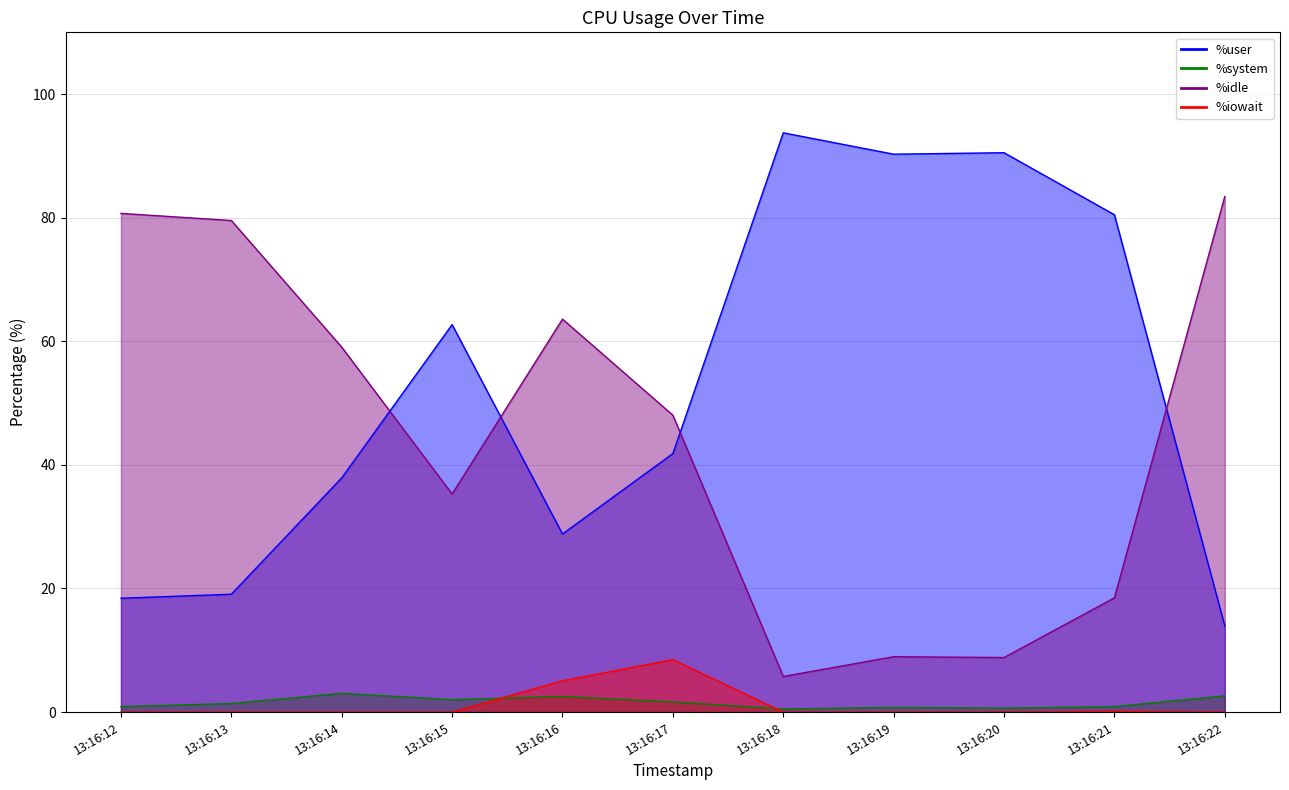

Reading right to left, extract all data points from this chart.

%user: 13.9	80.5	90.5	90.3	93.7	41.8	28.8	62.7	37.9	19.1	18.4
%system: 2.6	0.9	0.6	0.8	0.5	1.6	2.5	2.0	3.0	1.4	0.9
%idle: 83.4	18.5	8.8	9.0	5.8	48.0	63.6	35.3	59.1	79.5	80.7
%iowait: 0.0	0.1	0.0	0.0	0.0	8.5	5.1	0.0	0.0	0.0	0.0